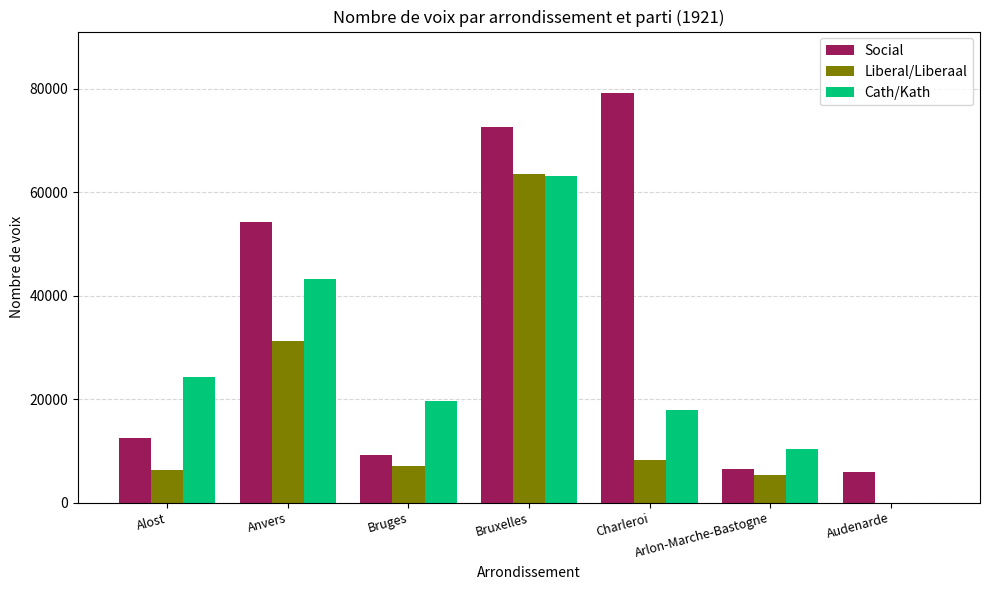

What is the highest value of the Liberal/Liberaal series?

63508